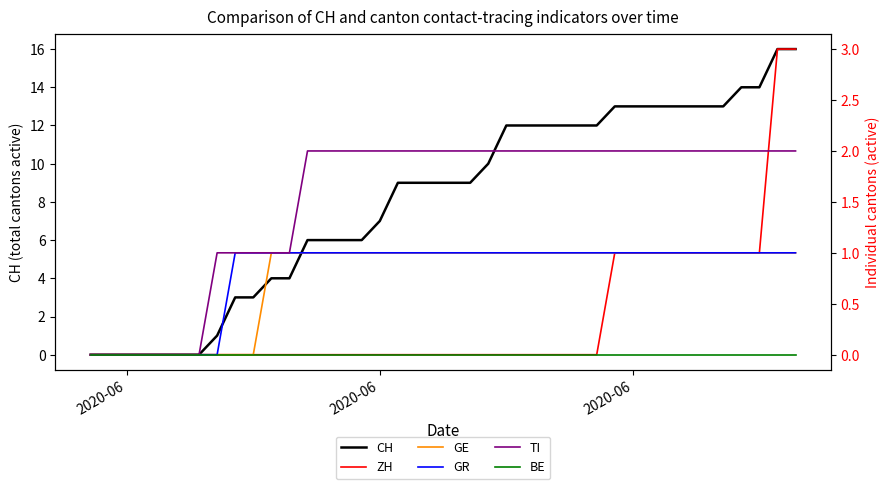

Is this an area chart (filled region under the line)?

No